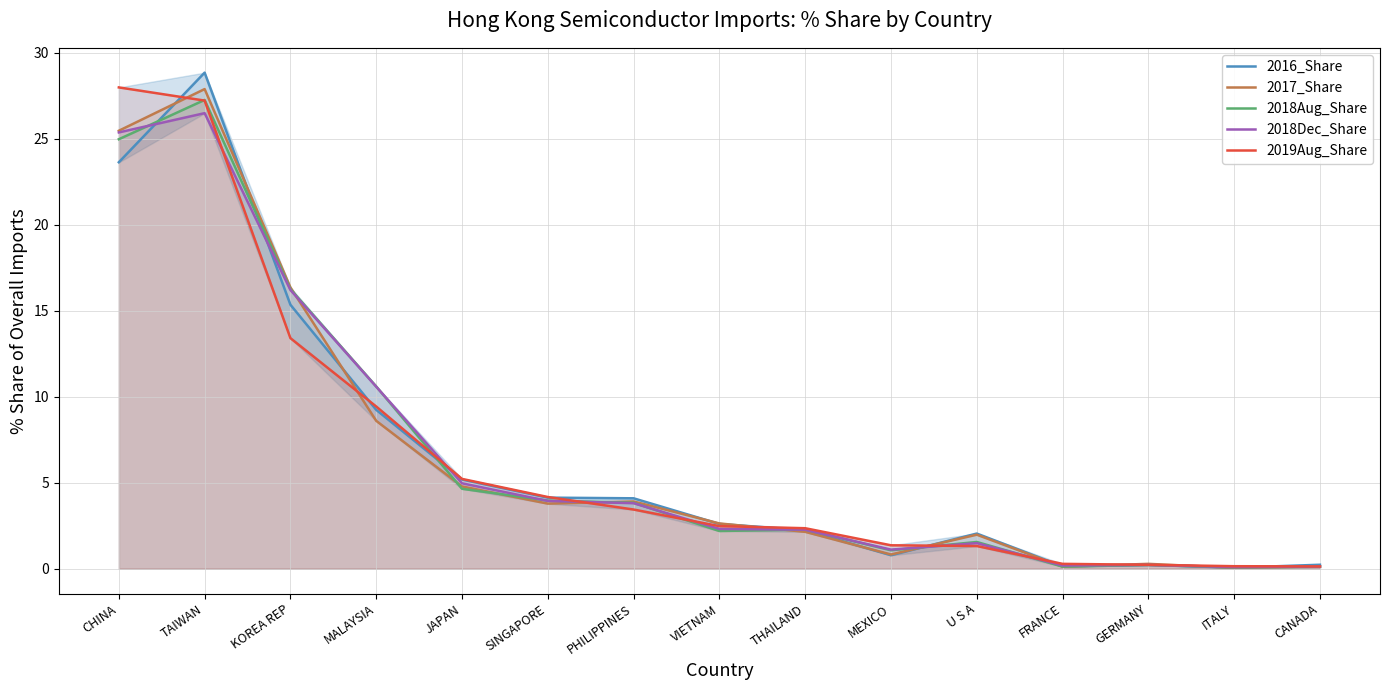

After their last crossing, which series has the higher values: 2016_Share or 2018Dec_Share?

2016_Share